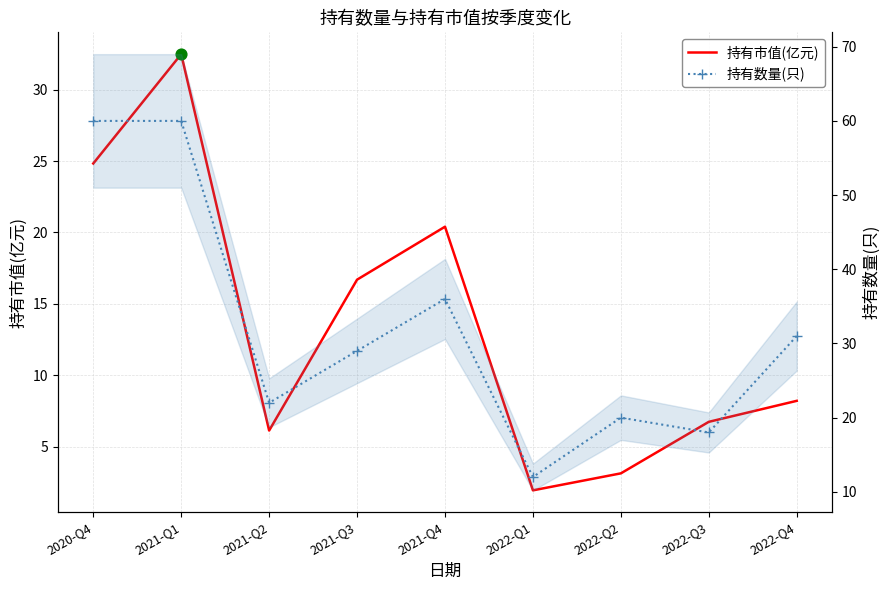

Which series has the largest Y range (max minus min)?

持有数量(只)